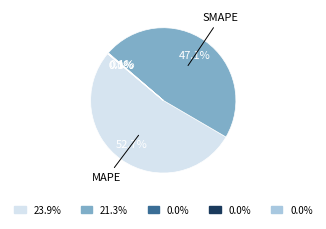

Is there a majority slice in this chart?

Yes